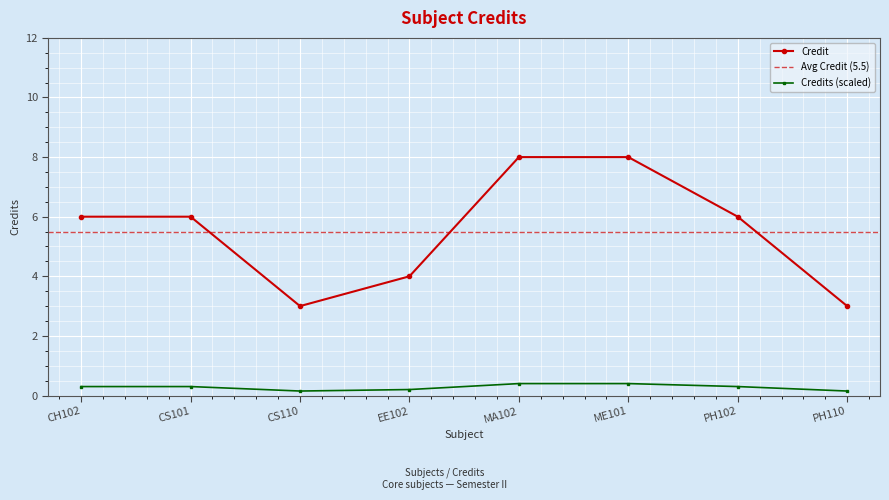

Which category has the lowest value across all series?

CS110